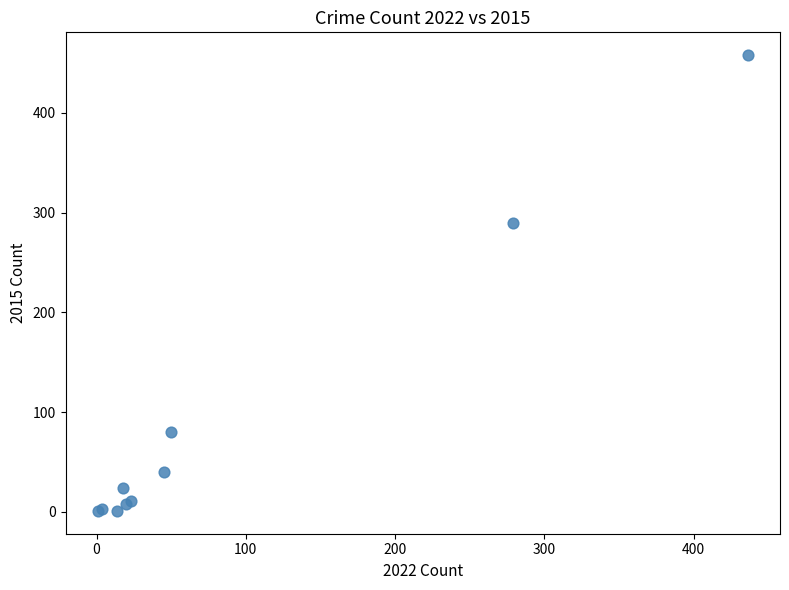

What Y value in the scatter plot is closest to 229?

290